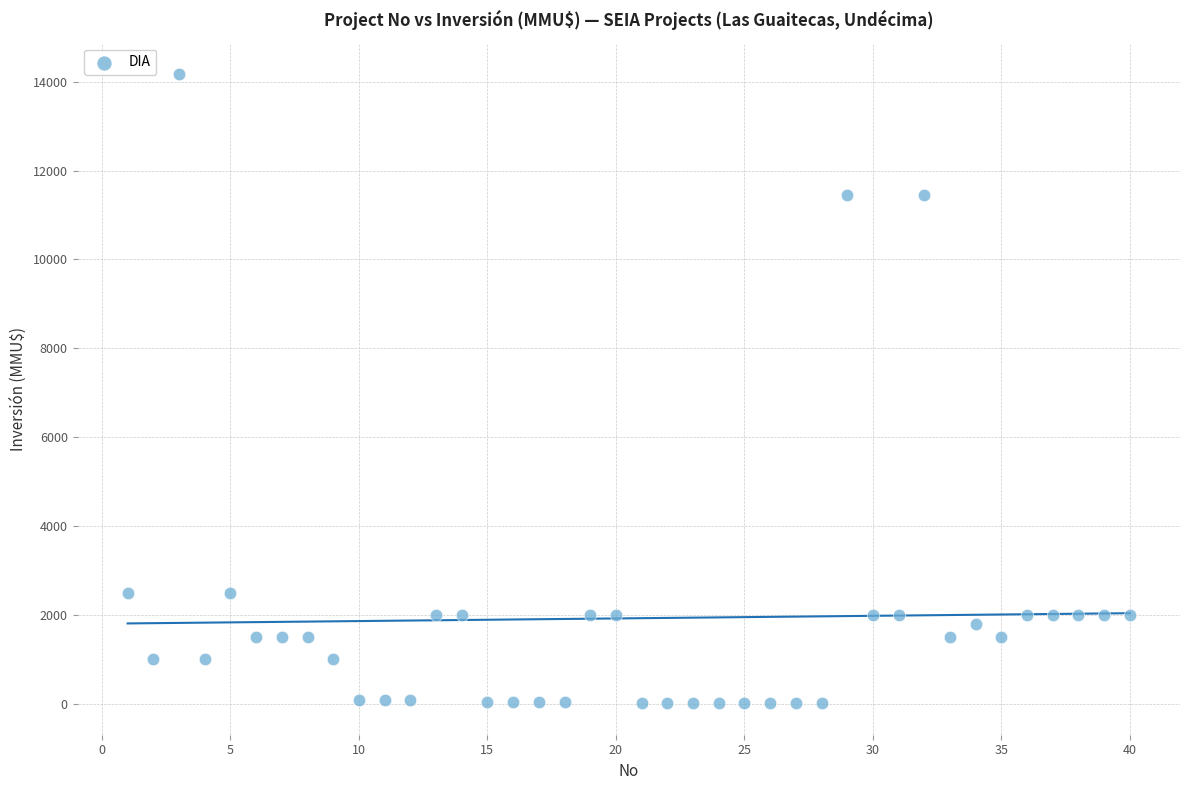

What is the range of X values (max minus min)?

39